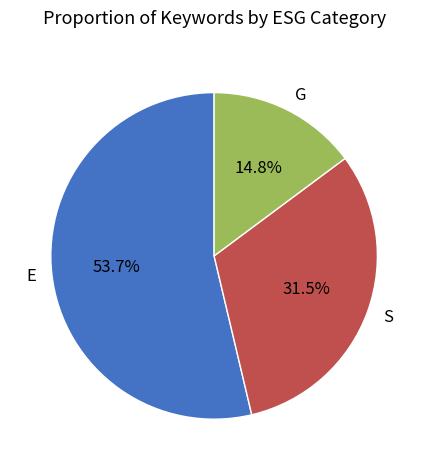

The E slice represents 54% of the pie. True or false?

True